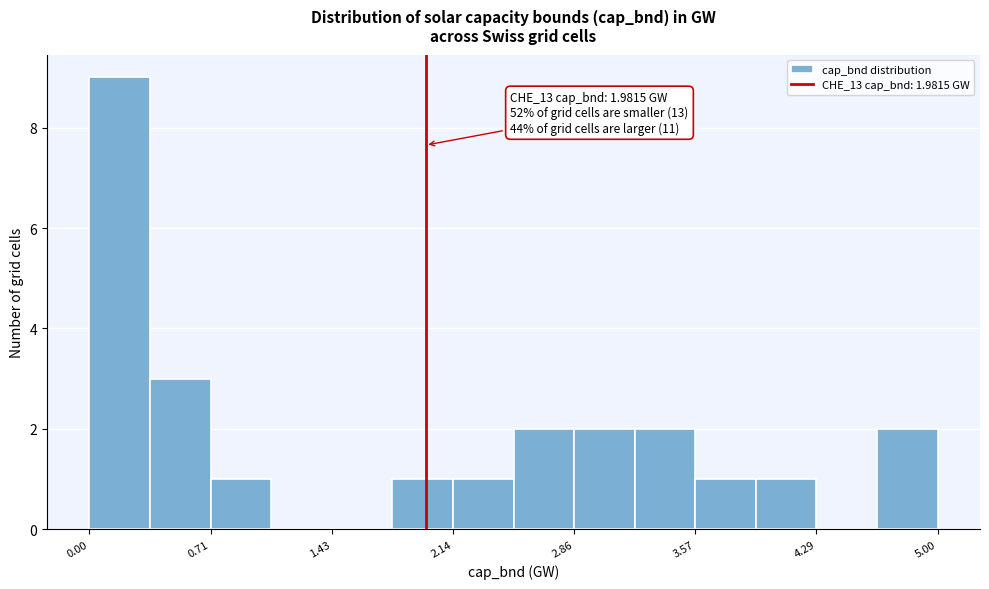

Around what value on the x-axis is the tallest bar? Give the approximate position of its centre, as read against the axis.

0.2